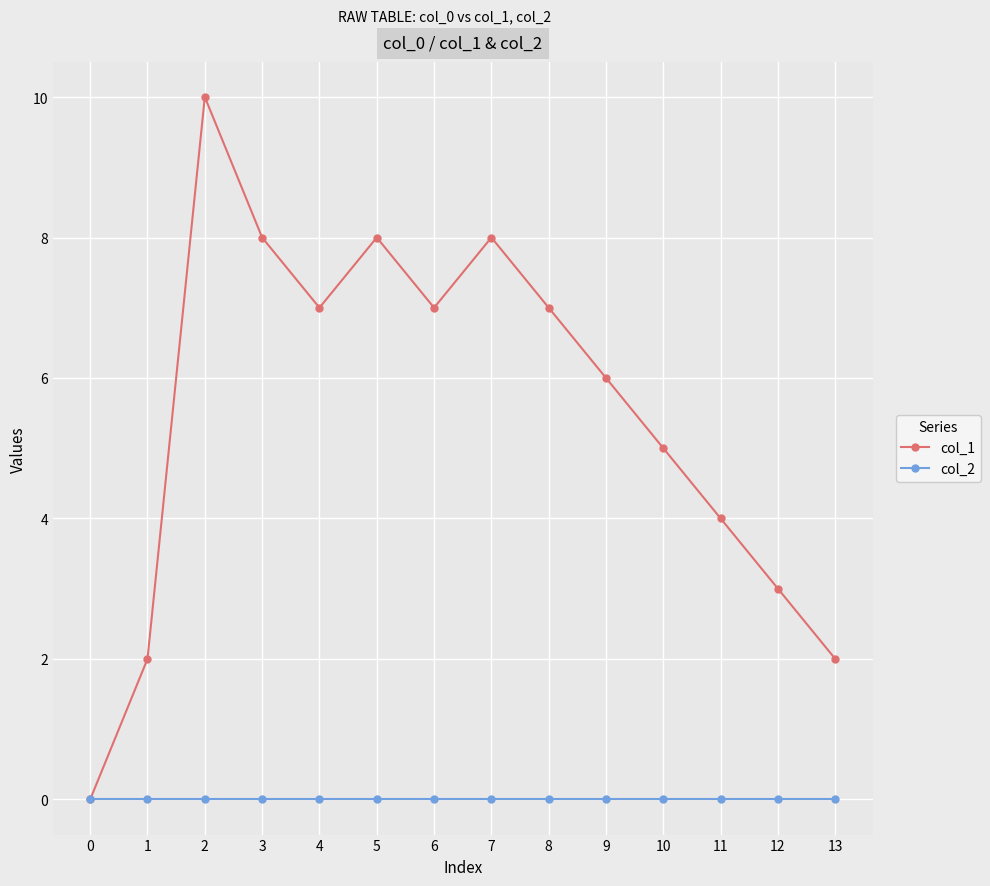

Rank the series at 11 from lowest to highest value.

col_2, col_1